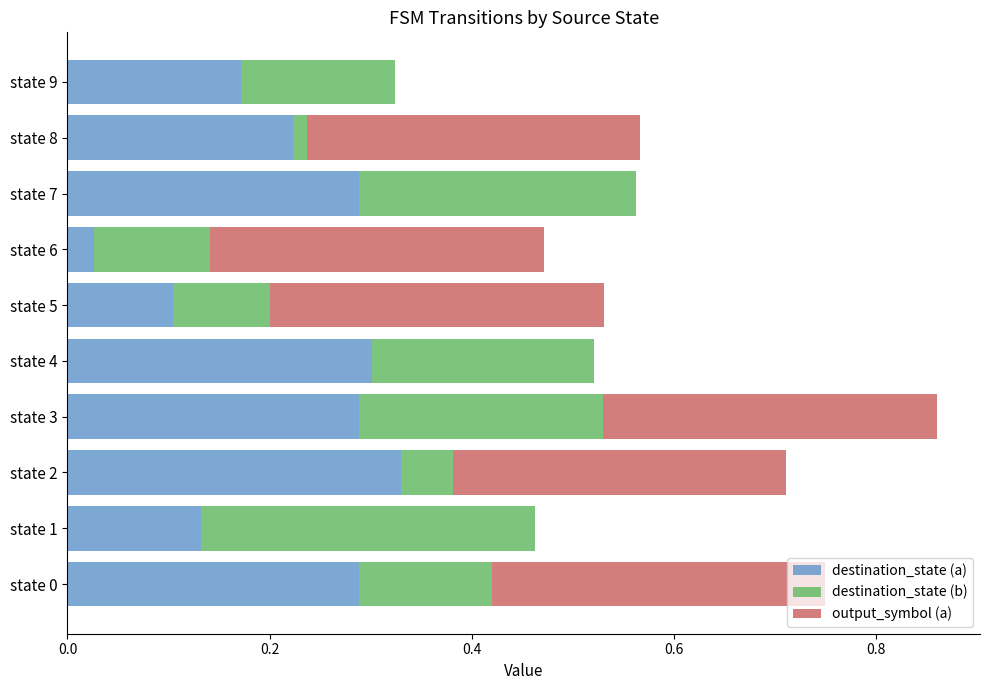

The destination_state (a) series shows 0.0 at state 6. True or false?

True